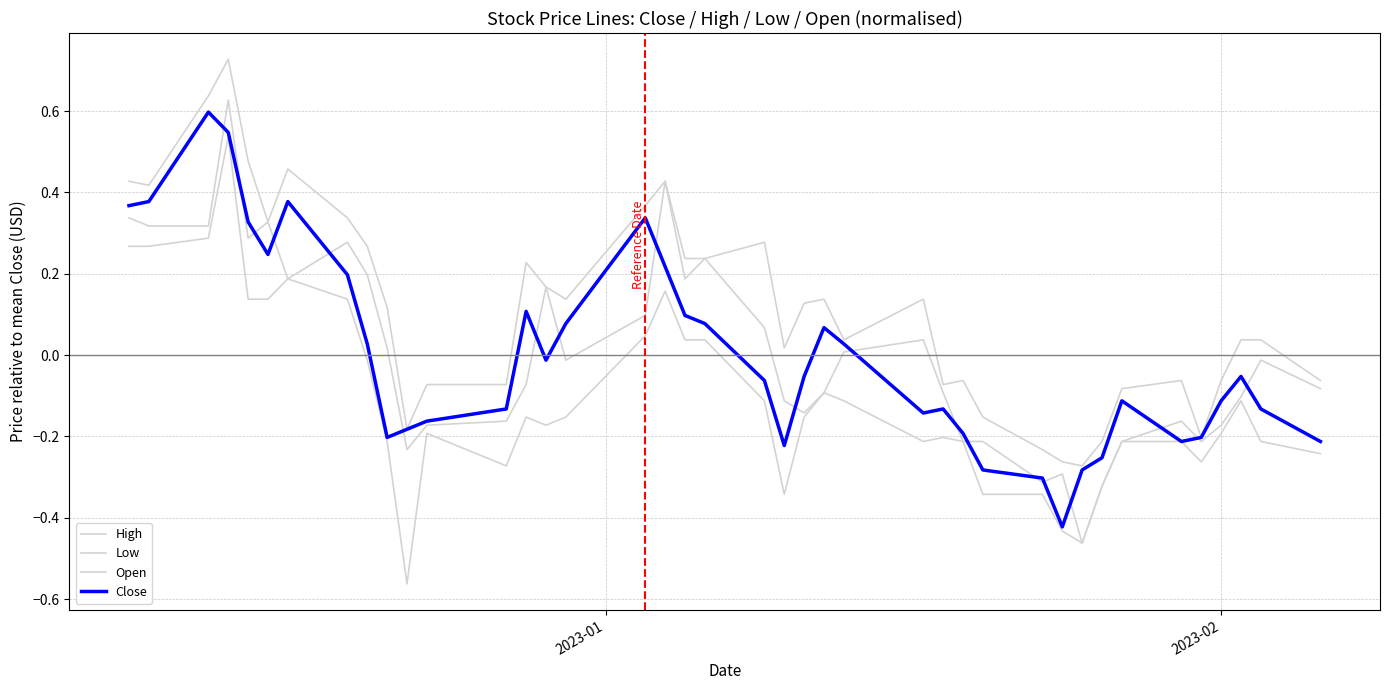

True or false: Open and Low intersect in this chart.

False